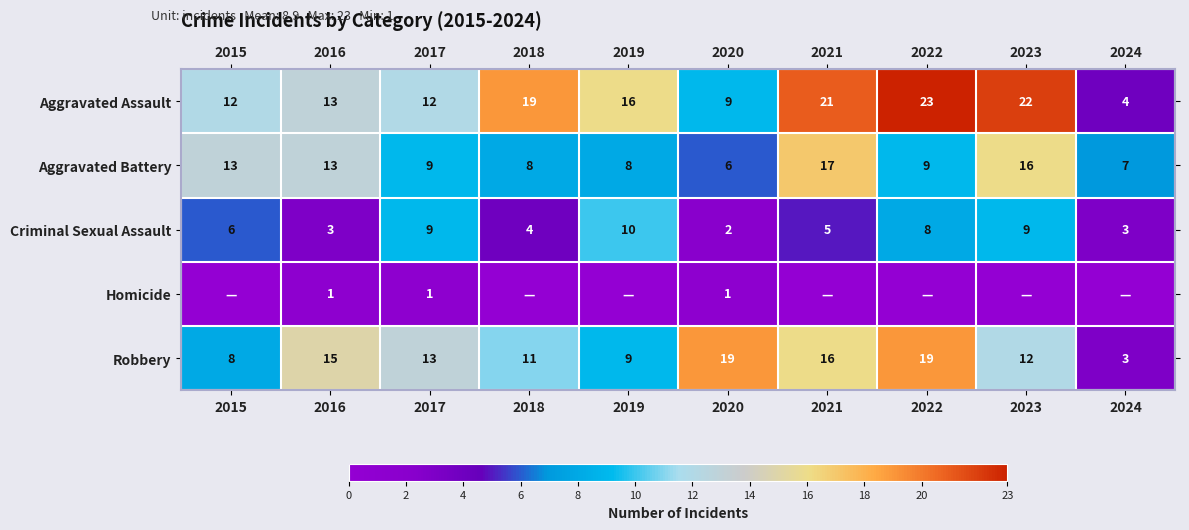

Which has a higher value, 2023 or 2017?

2023